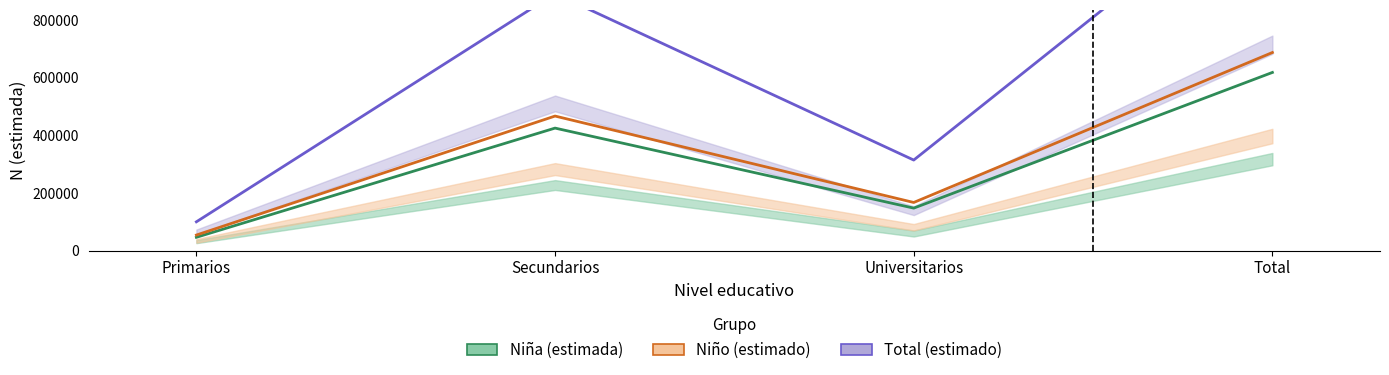

What is the label of the 3rd point from the right?

Secundarios